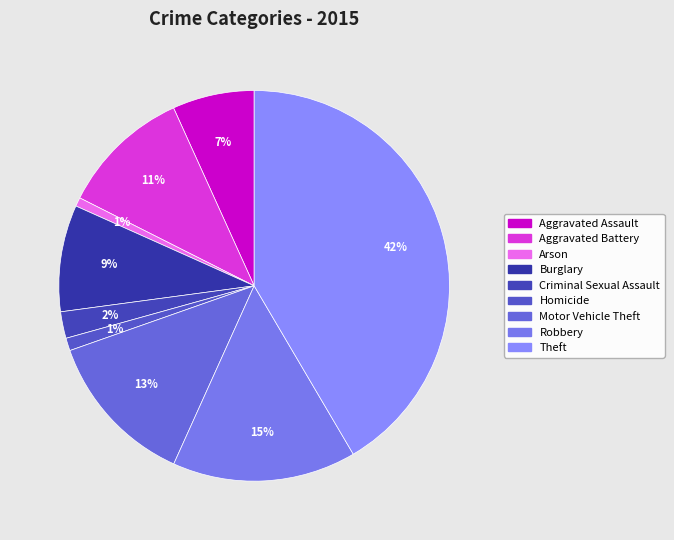

Does Homicide account for over 50% of the chart?

No